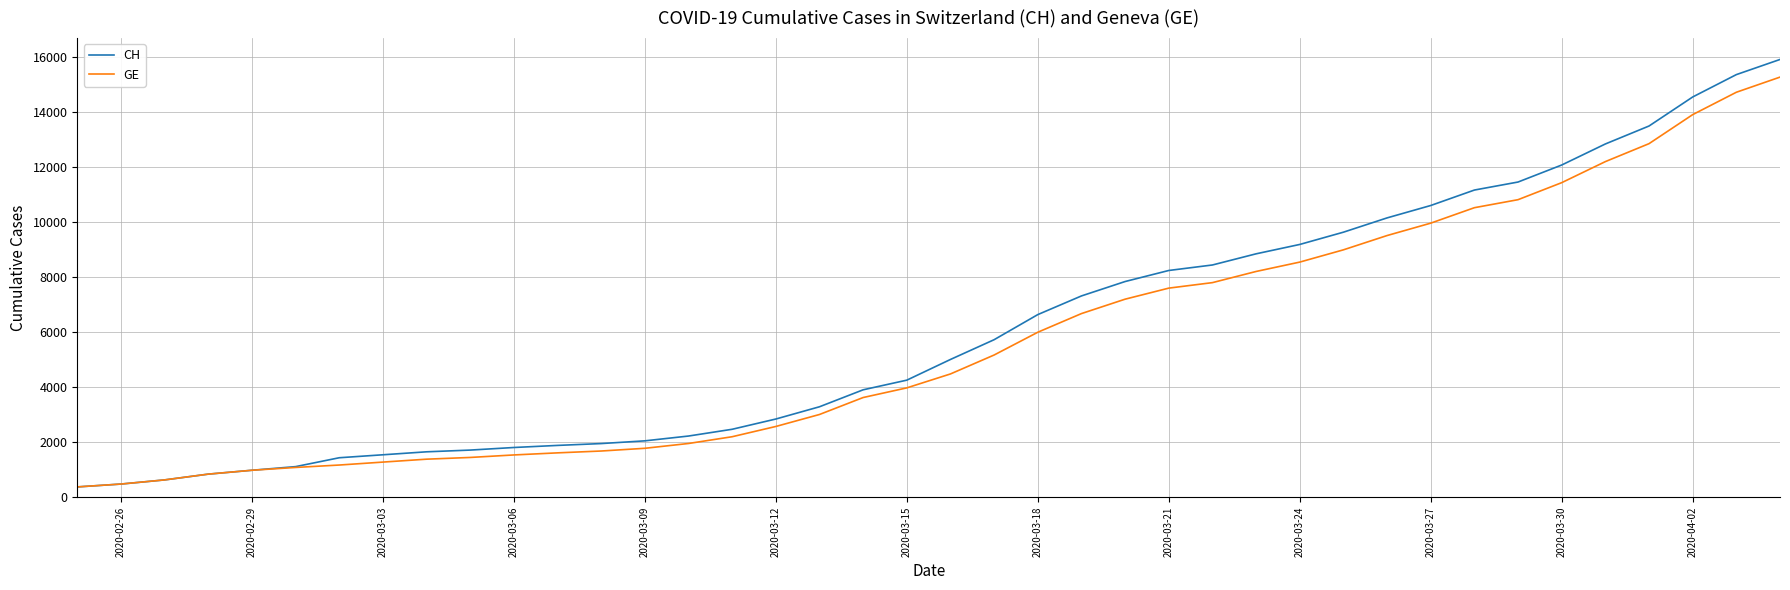

Is this an area chart (filled region under the line)?

No